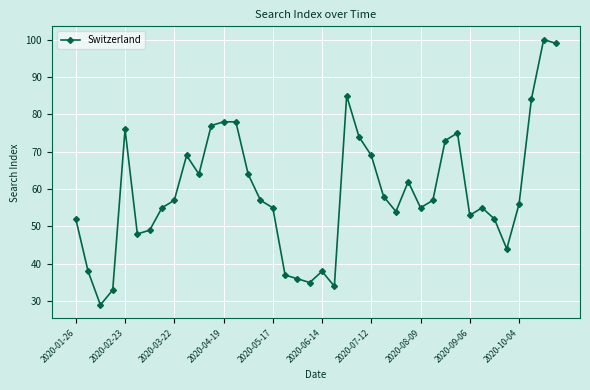

What is the maximum value shown in the chart?

100